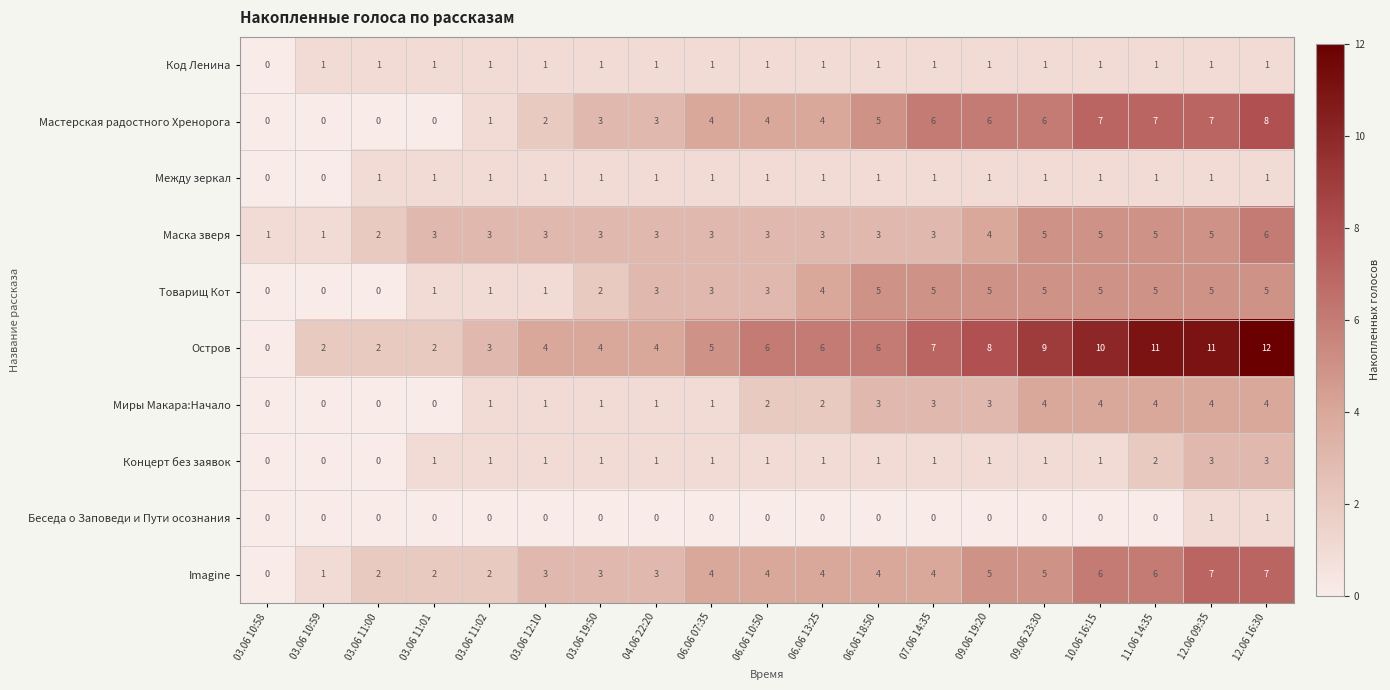

Is it true that Беседа о Заповеди и Пути осознания equals -1 at 09.06 19:20?

False